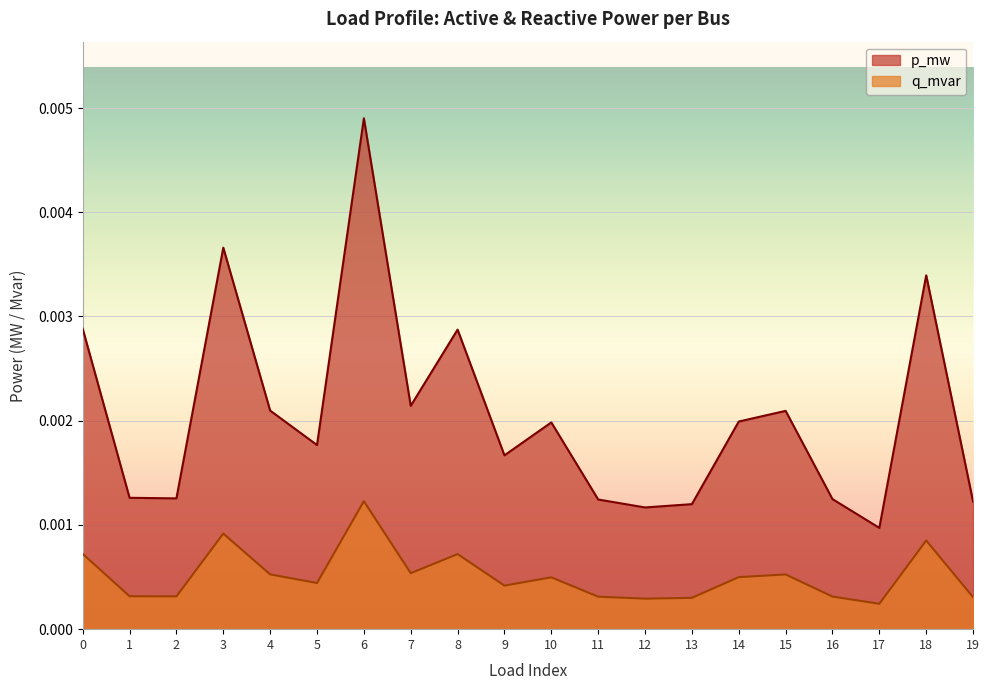

Which series has the widest spread of values?

p_mw